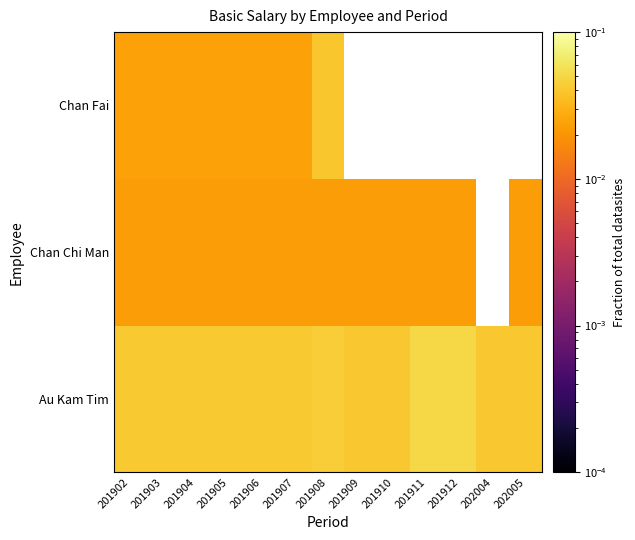

Is the value of Au Kam Tim at 201902 greater than the value of Chan Fai at 201909?

No